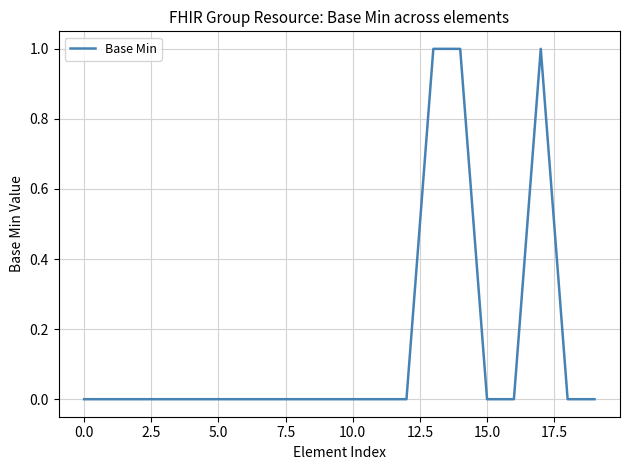

Does the chart have visible grid lines?

Yes